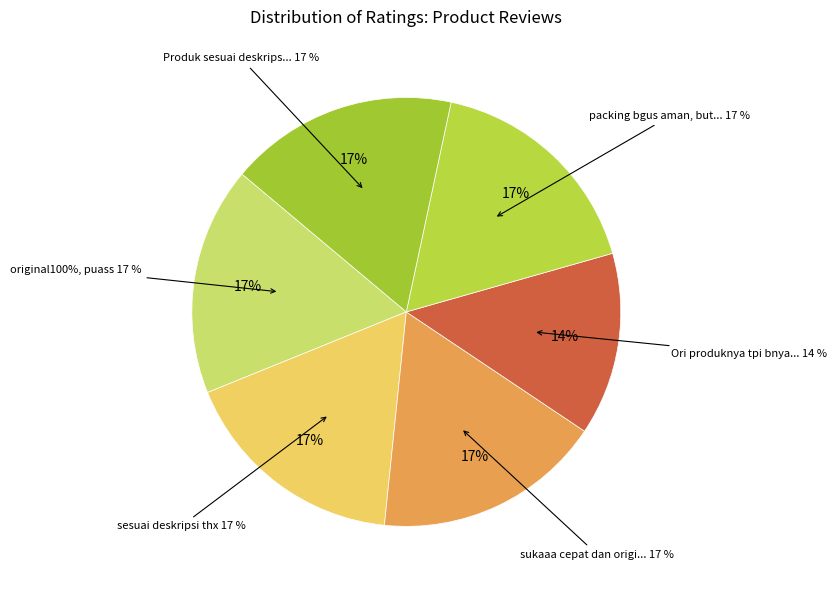

How many segments does this pie chart have?

6